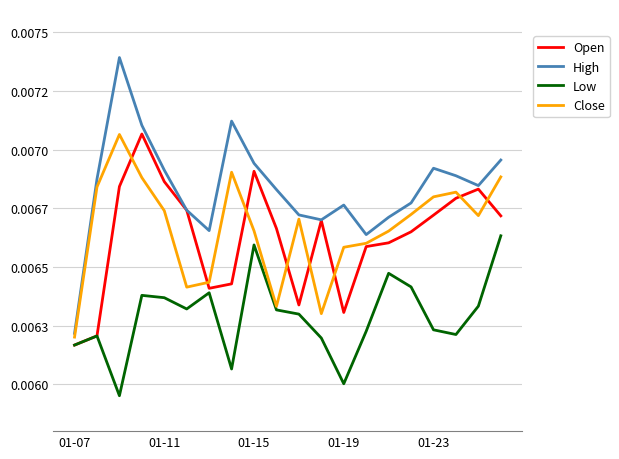

True or false: Open and High cross at least once.

False